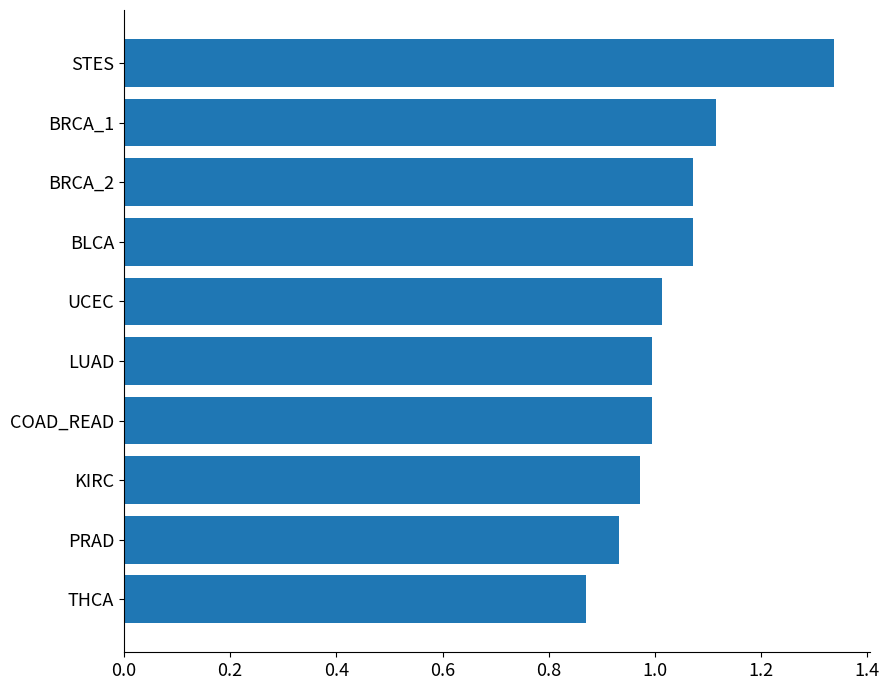

What is the difference between the second highest and minimum values?

0.2